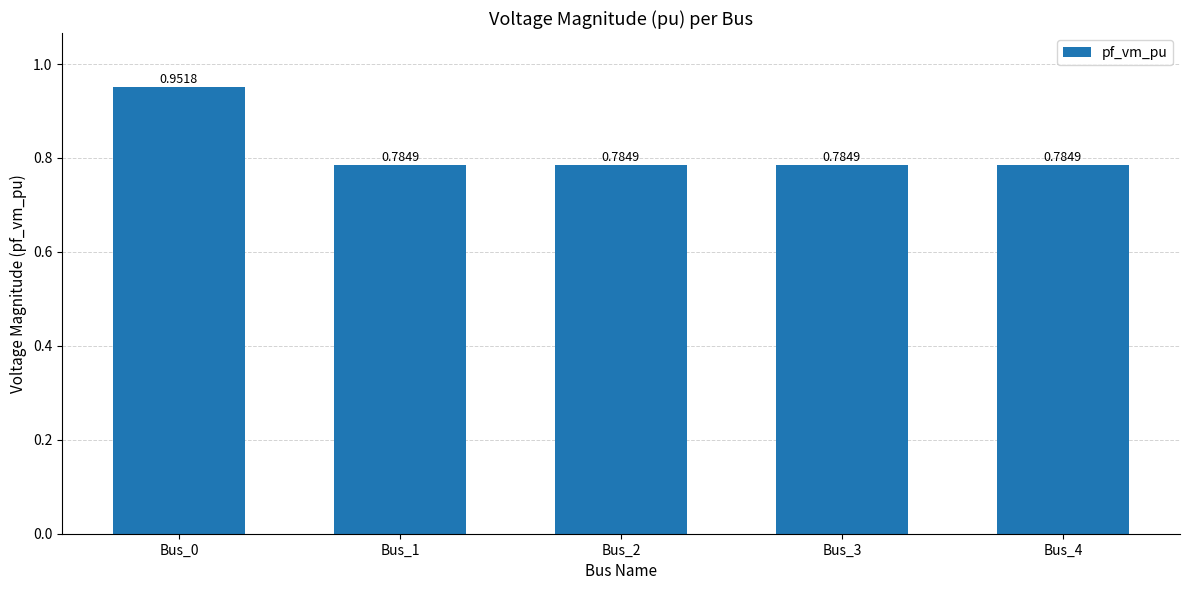

Which label corresponds to the largest value in the chart?

Bus_0